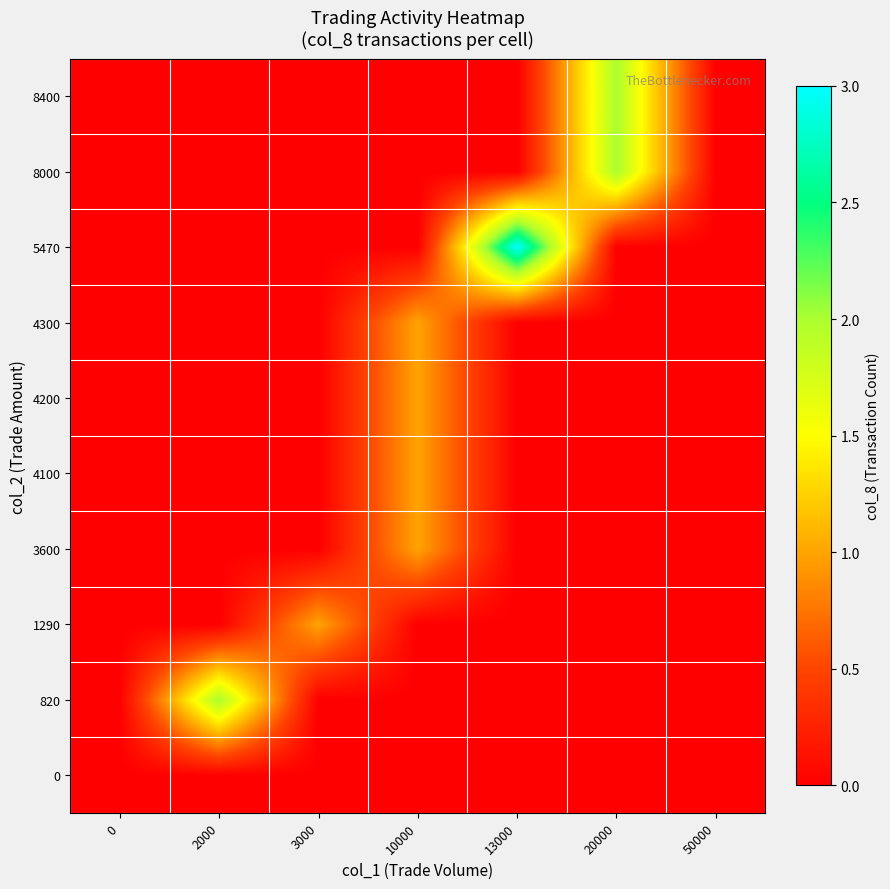

List the series in order of their peak value, lowest first.

0, 1290, 3600, 4100, 4200, 4300, 820, 8000, 8400, 5470